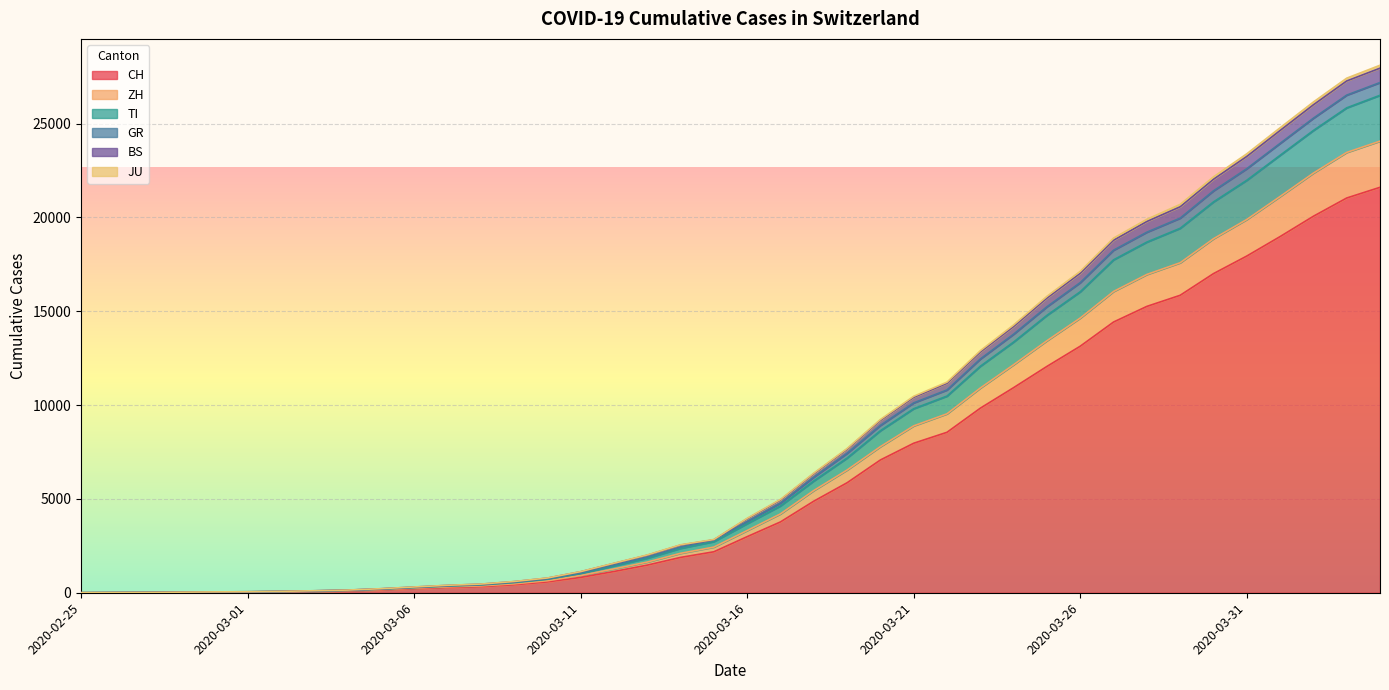

What is the maximum value for CH?

21605